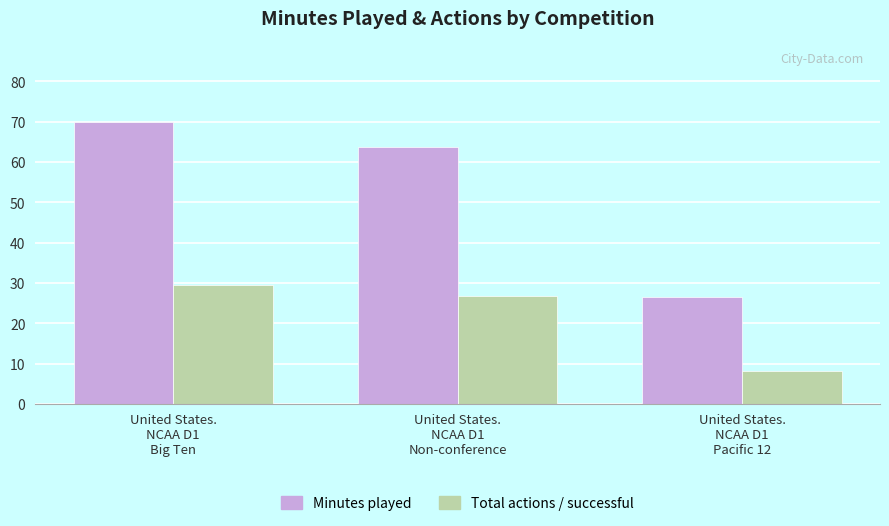

The value of Total actions / successful at United States.
NCAA D1
Non-conference is 26.8. True or false?

True